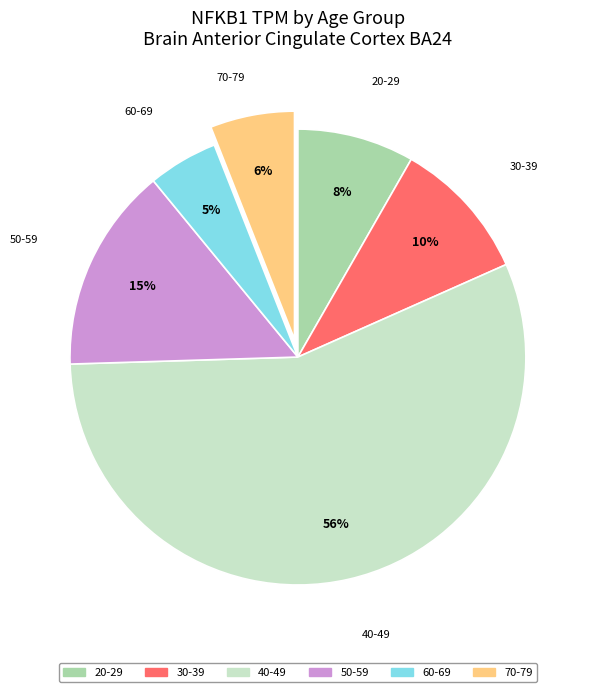

Is it true that 30-39 is 30% of the pie?

False